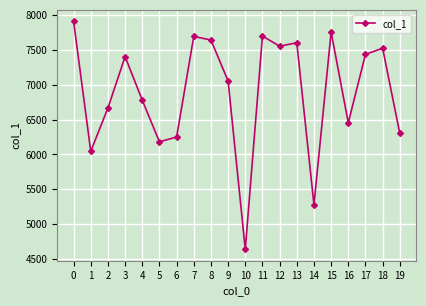

What is the value of the 4th point from the left?

7406